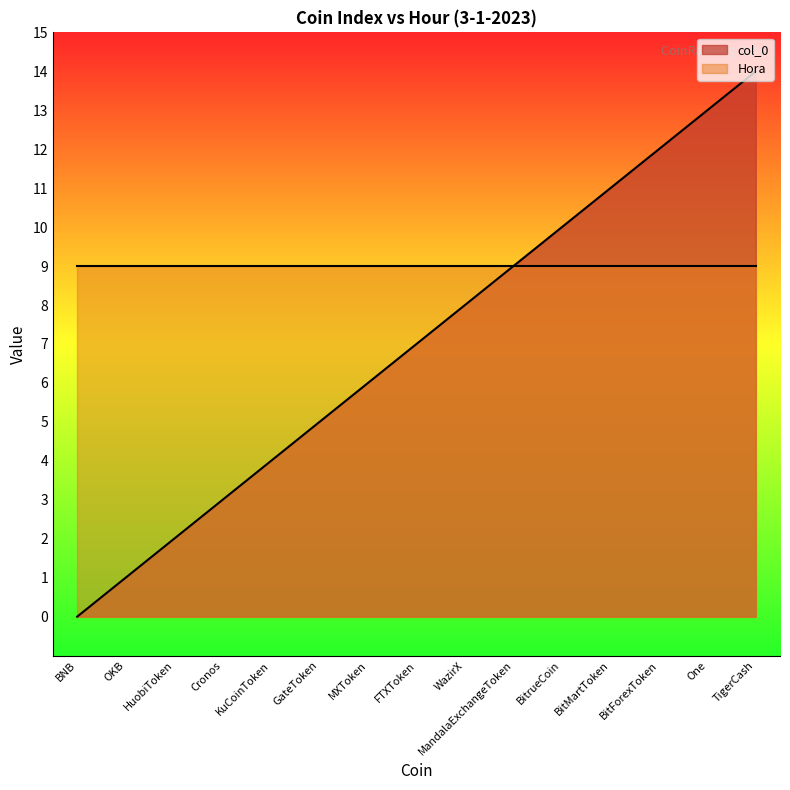

What is the greatest value displayed?

14